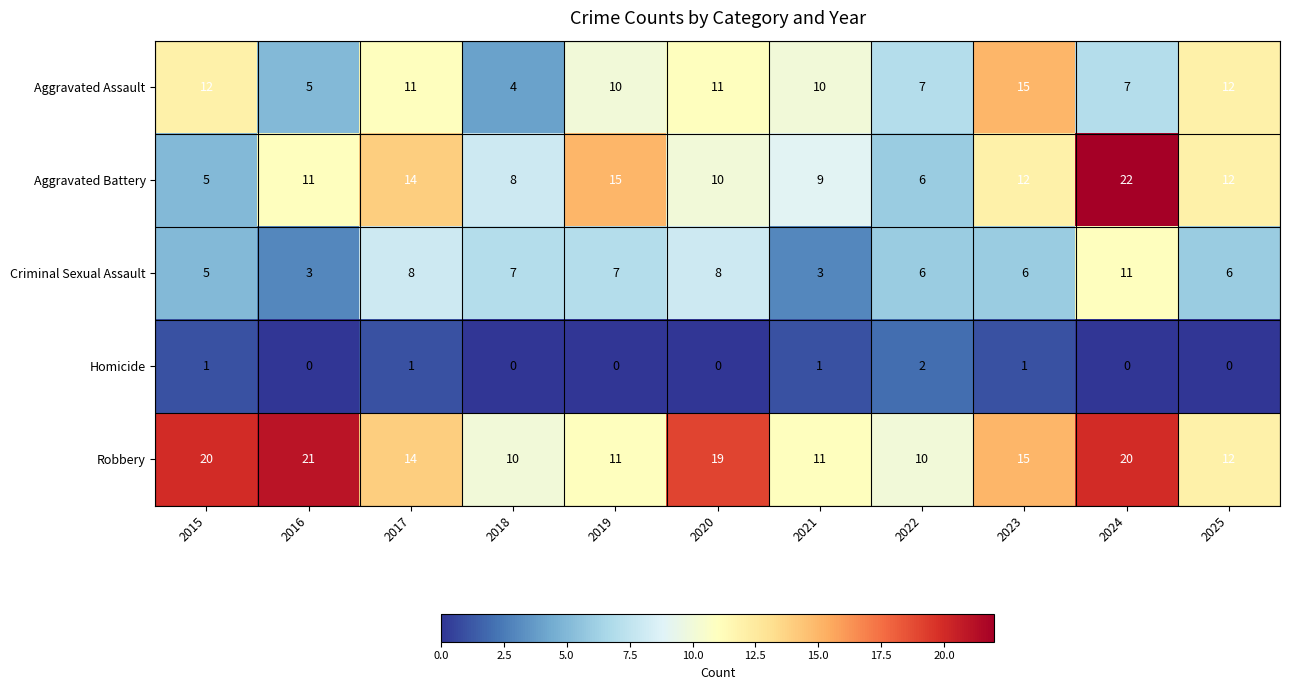

What is the minimum value for Aggravated Battery?

5